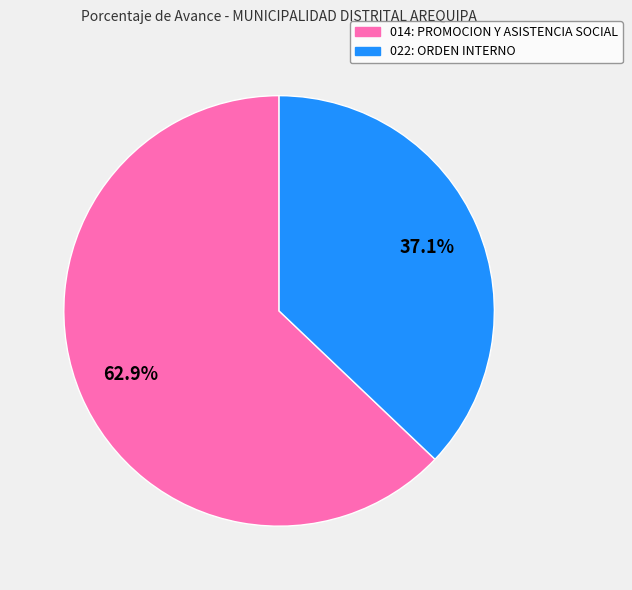

Which has a higher value, 014: PROMOCION Y ASISTENCIA SOCIAL or 022: ORDEN INTERNO?

014: PROMOCION Y ASISTENCIA SOCIAL